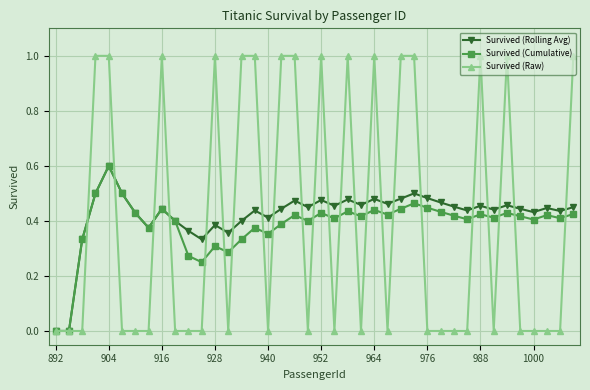

How many Survived (Rolling Avg) values are between 0 and 1?

40